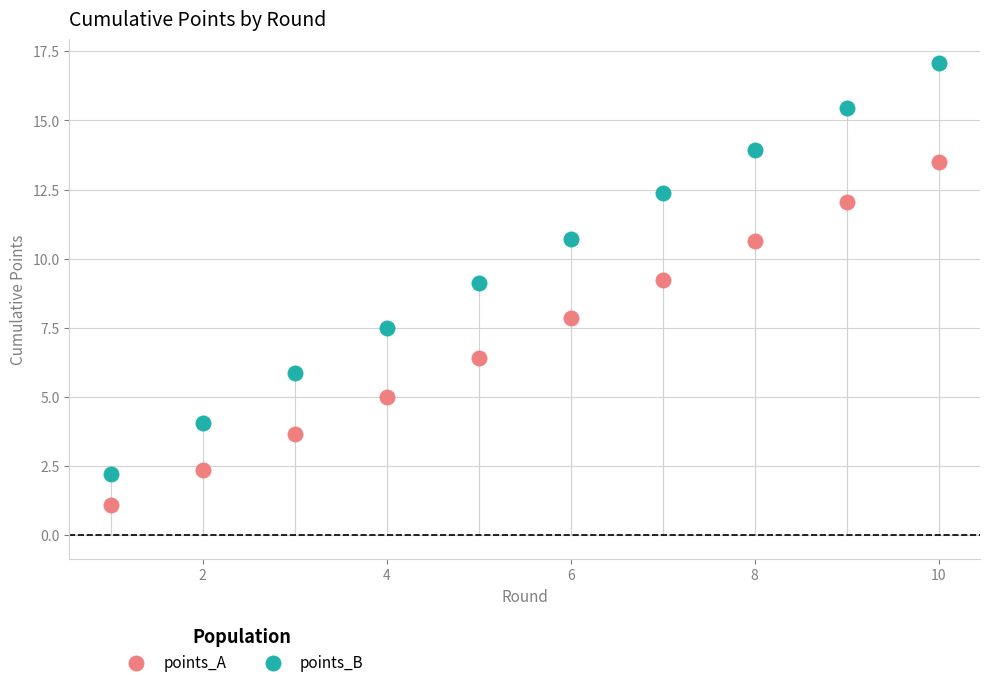

Which series has the widest spread of Y values?

points_B